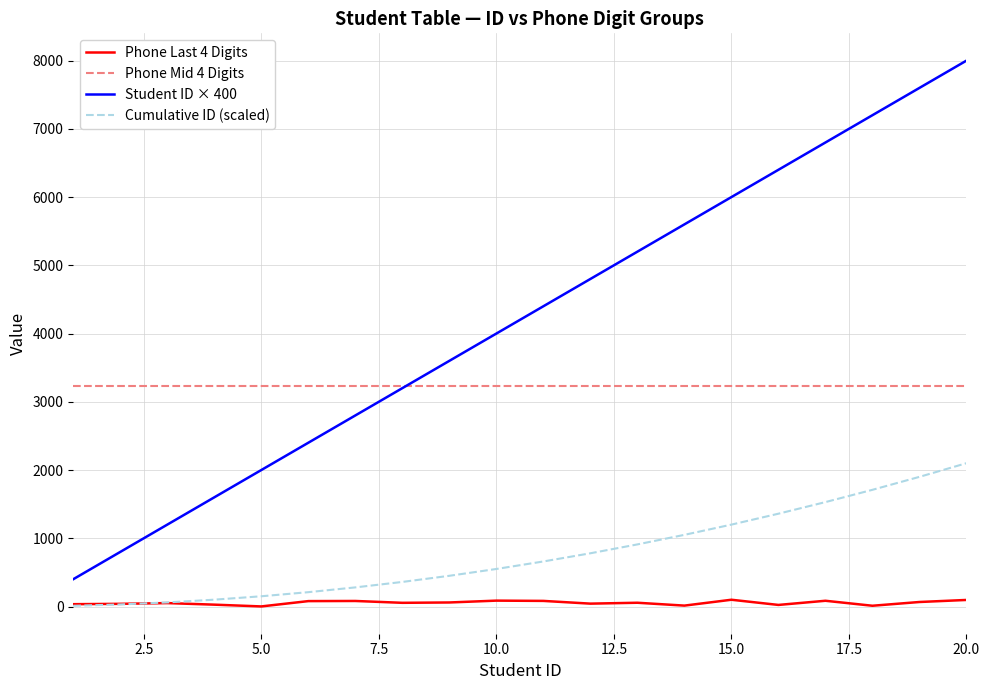

What is the greatest value displayed?

8000